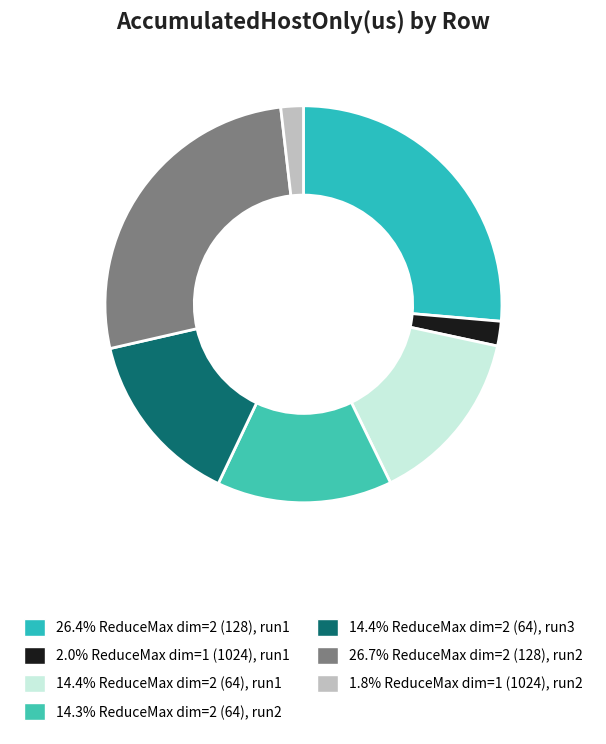

To the nearest percent, what is the difference between the largest and smallest slice percentages?

25%